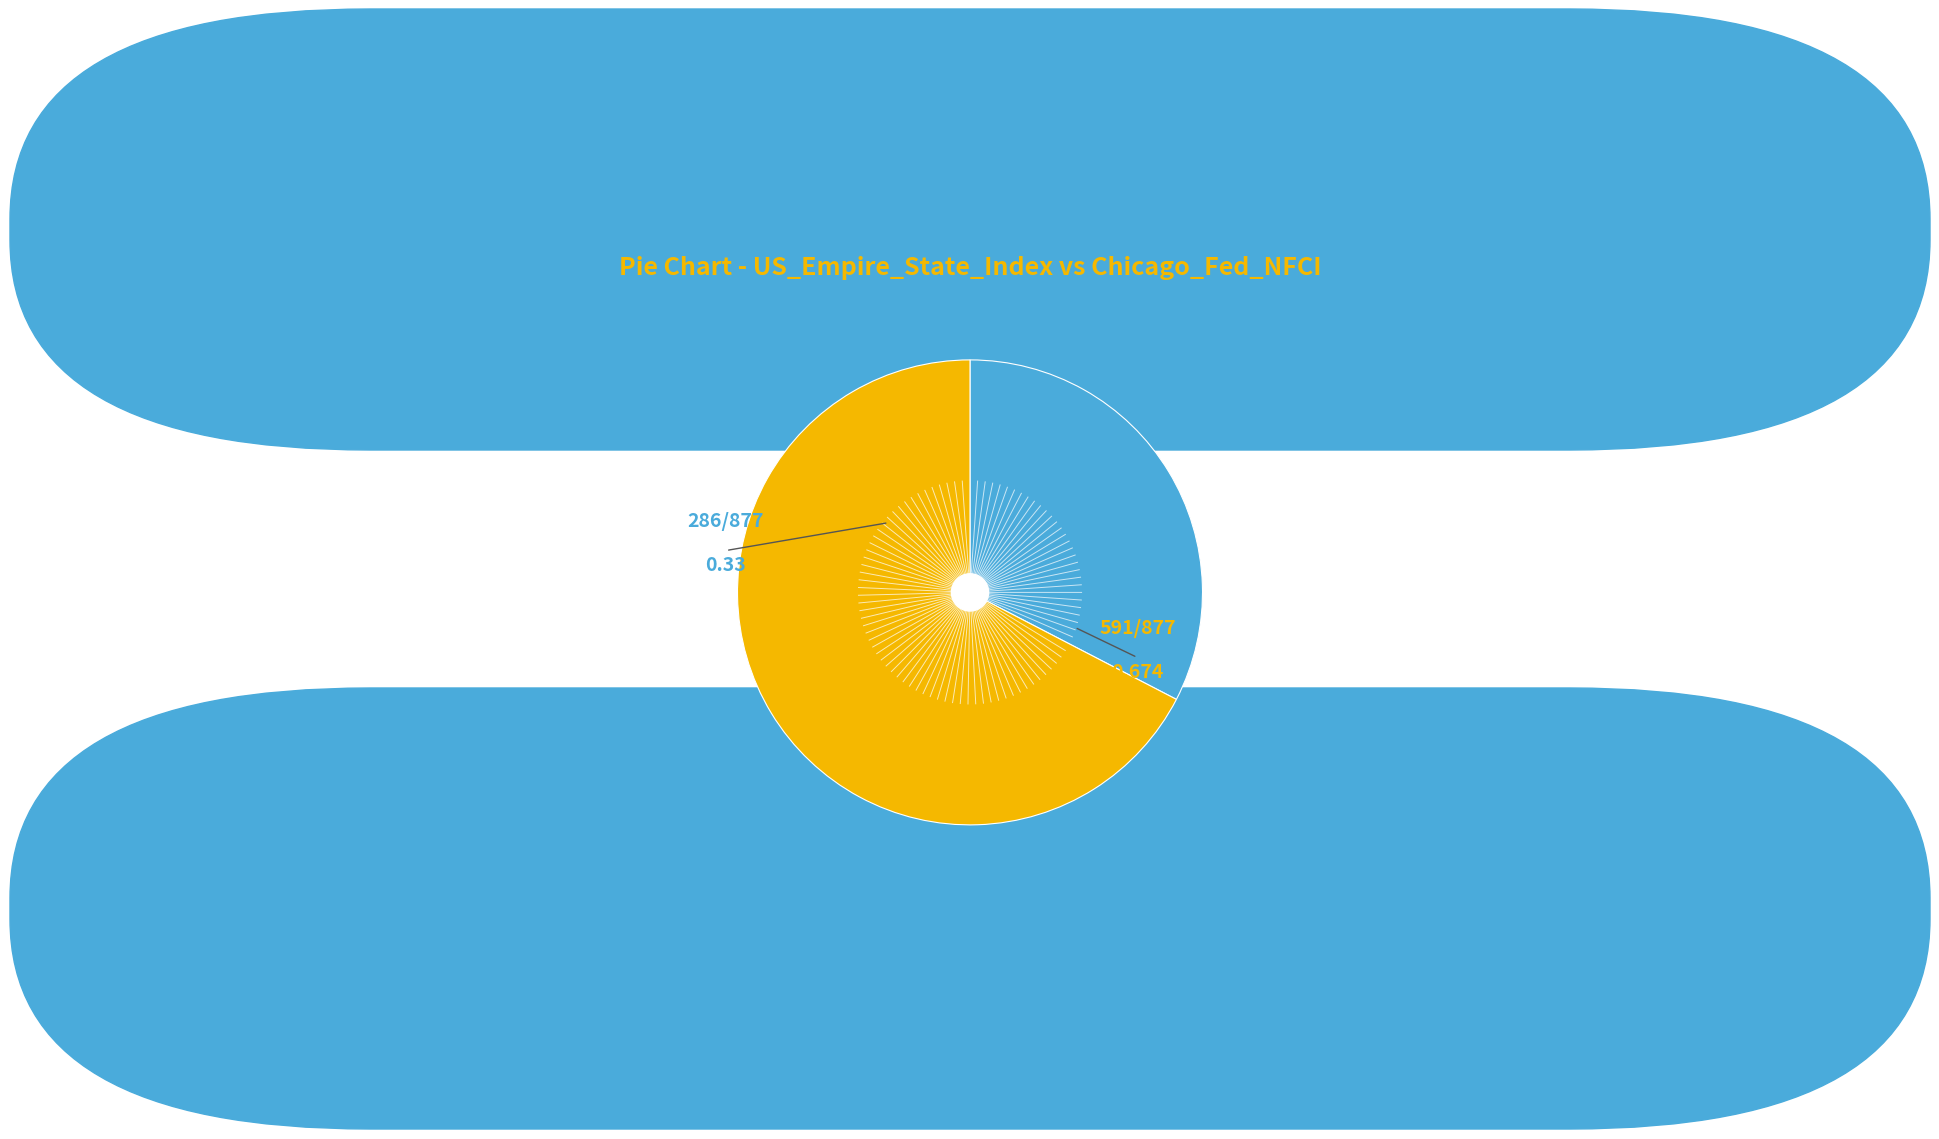

Is there a majority slice in this chart?

Yes